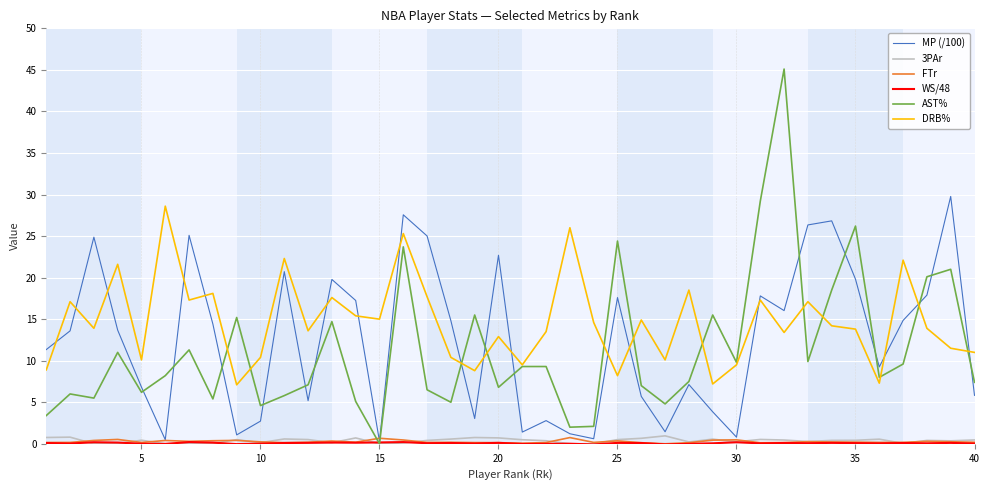

Which series has the largest range (max minus min)?

AST%